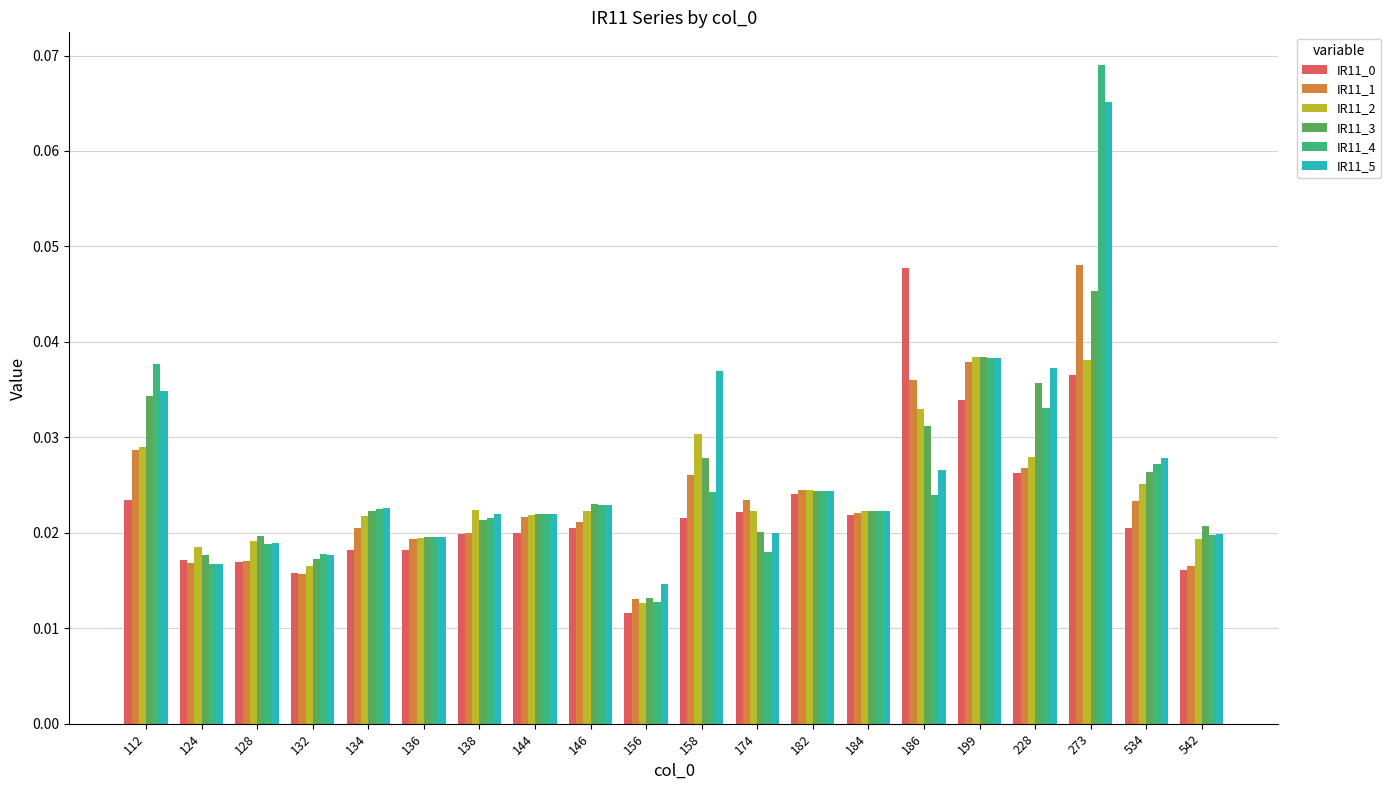

What is the sum of all IR11_0 values?

0.5